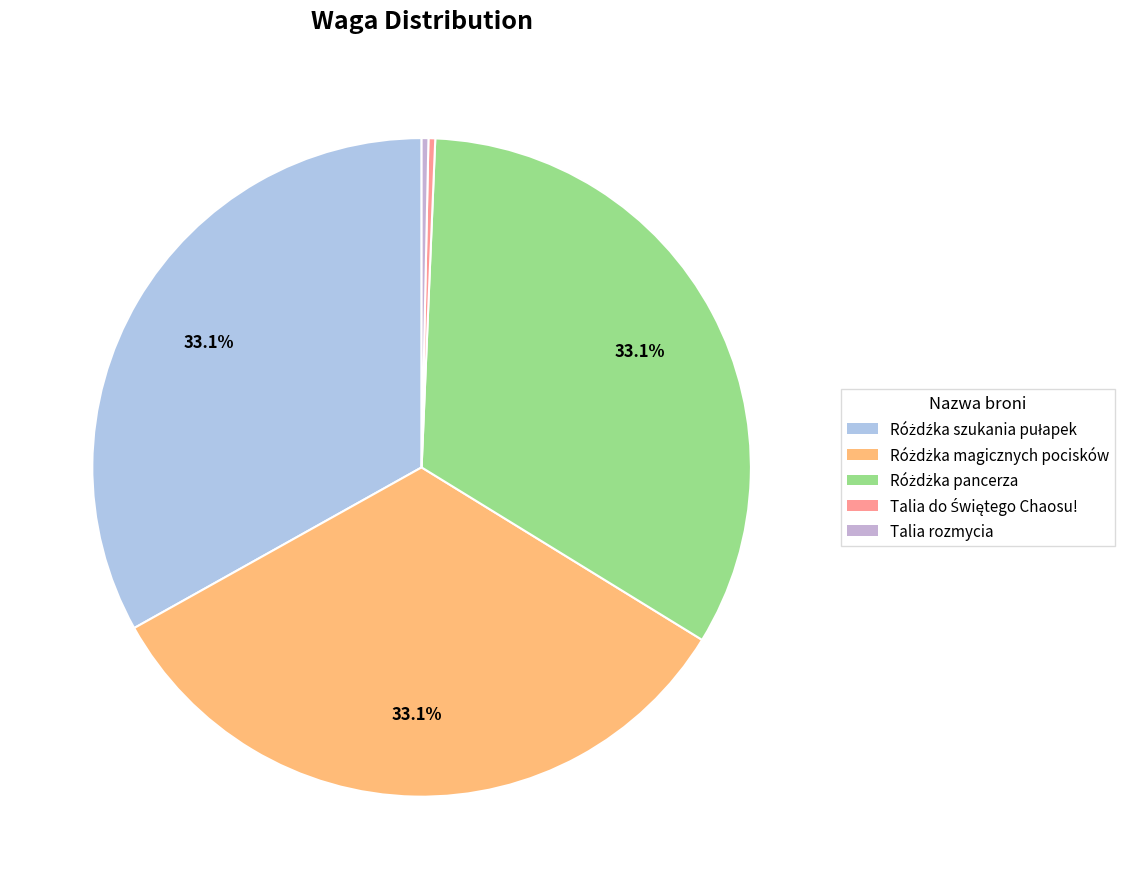

Between Talia do Świętego Chaosu! and Różdżka magicznych pocisków, which is larger?

Różdżka magicznych pocisków